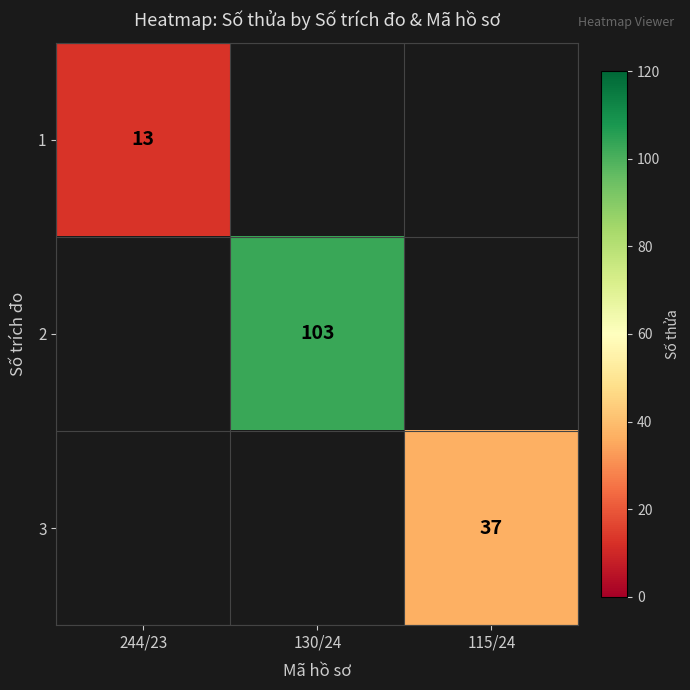

Is it true that 2 equals 156 at 130/24?

False